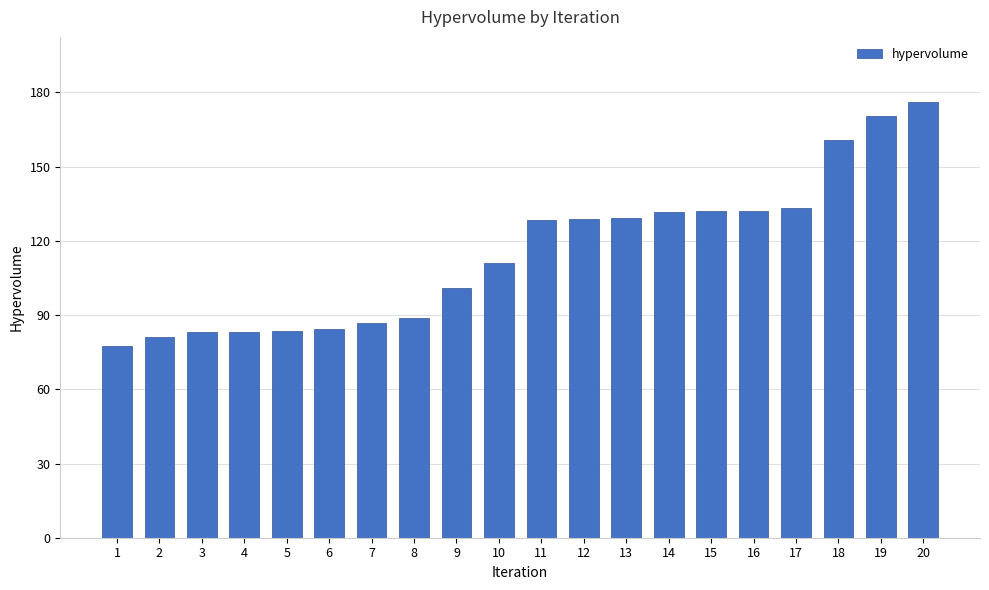

Approximately how many times larger is the value at 13 compared to 3?

1.6